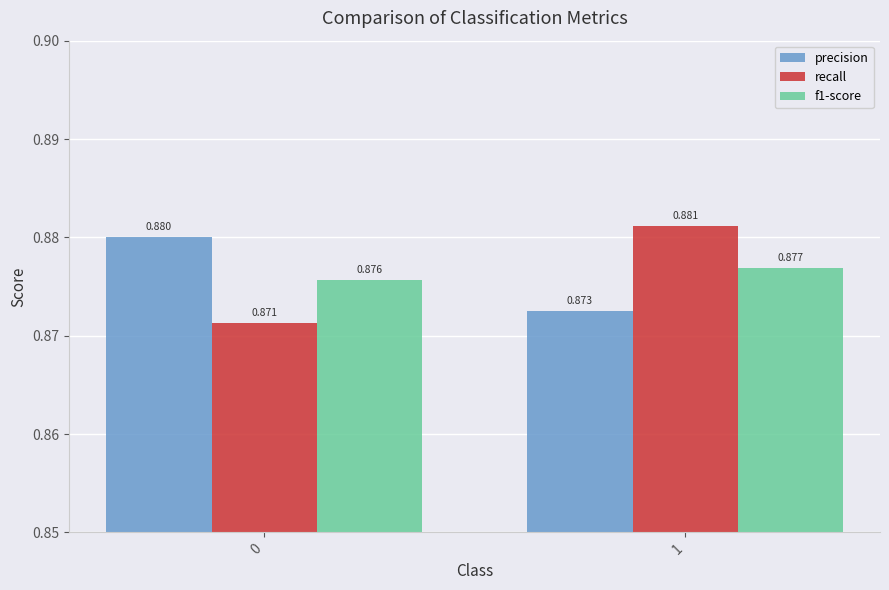

Is the value of precision at 0 greater than the value of recall at 0?

Yes